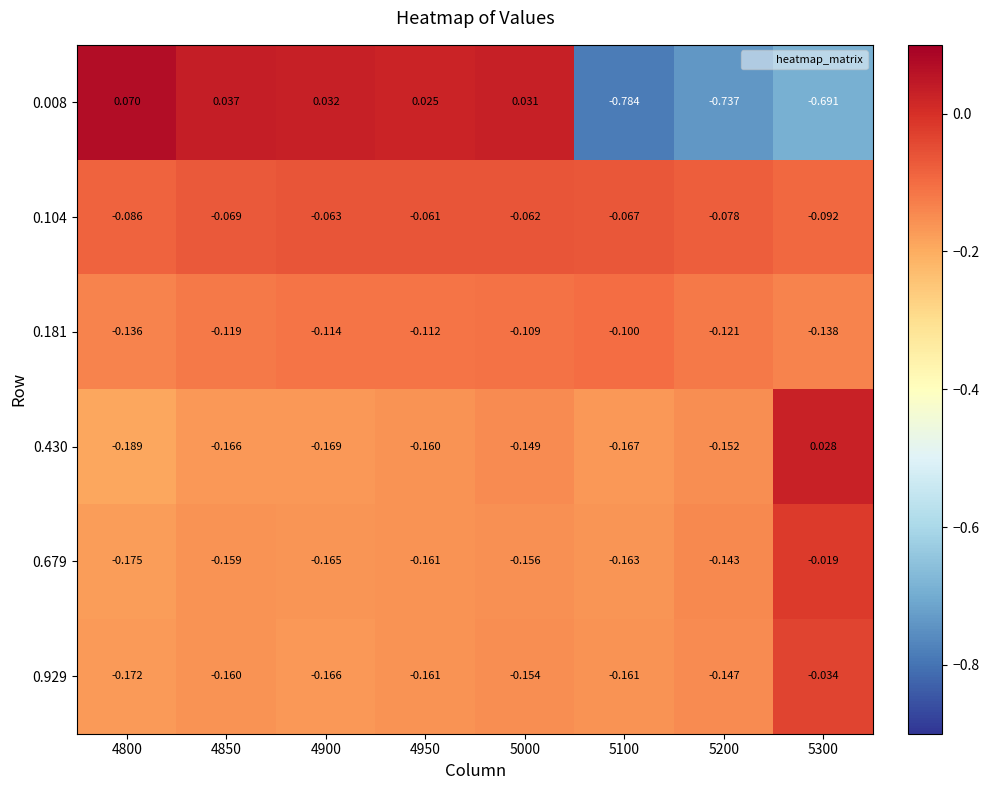

Is the value of 0.929 at 4800 greater than the value of 0.181 at 4900?

No